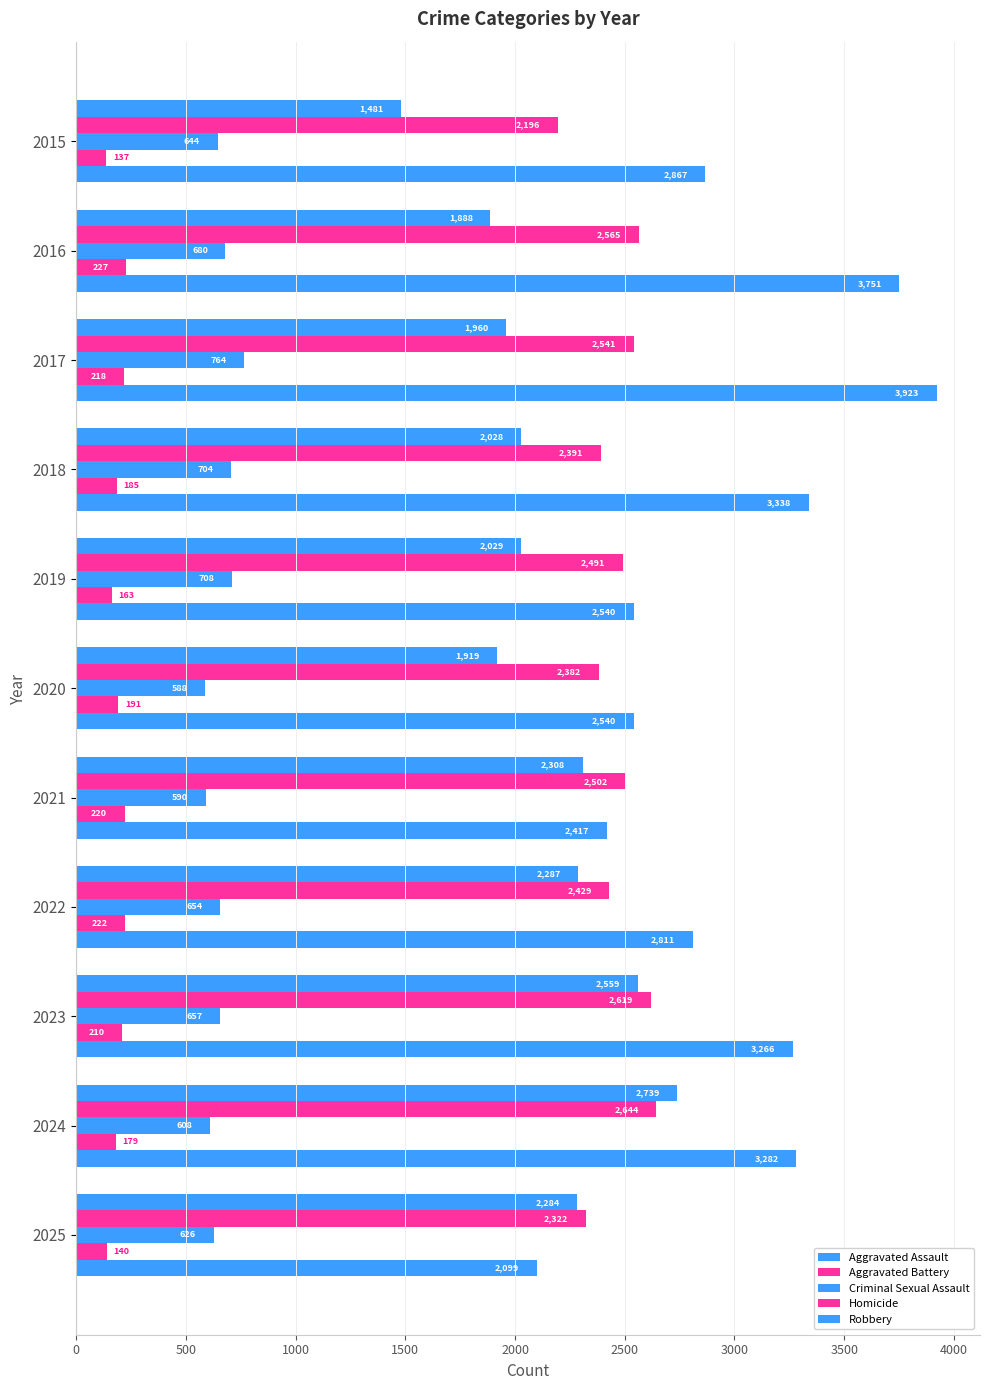

List the series in order of their peak value, lowest first.

Homicide, Criminal Sexual Assault, Aggravated Battery, Aggravated Assault, Robbery